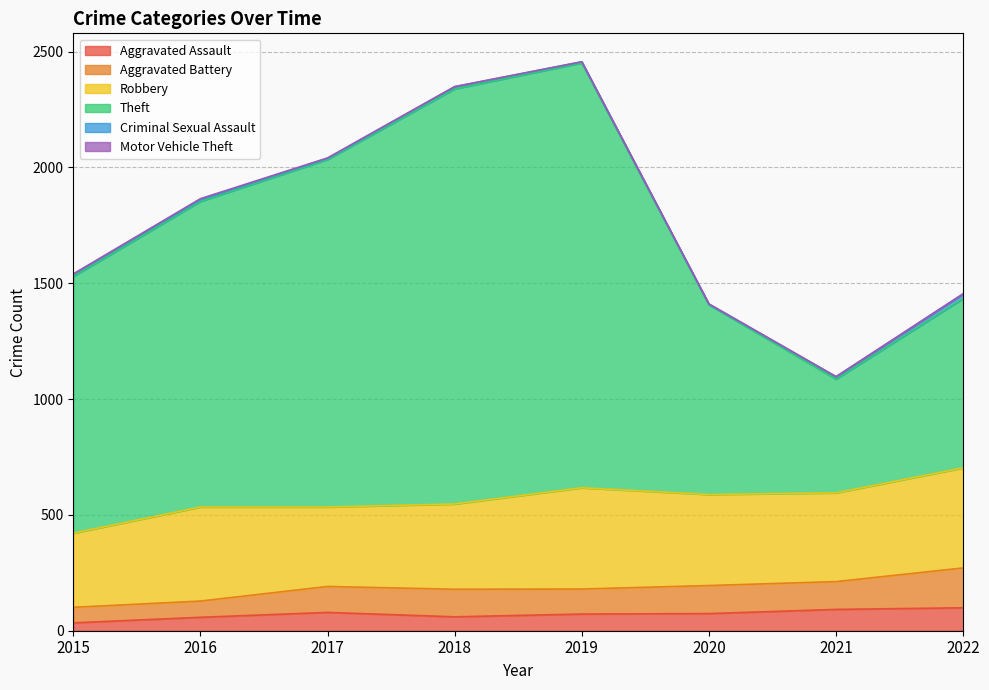

At which category does Criminal Sexual Assault reach its first local peak?

2018